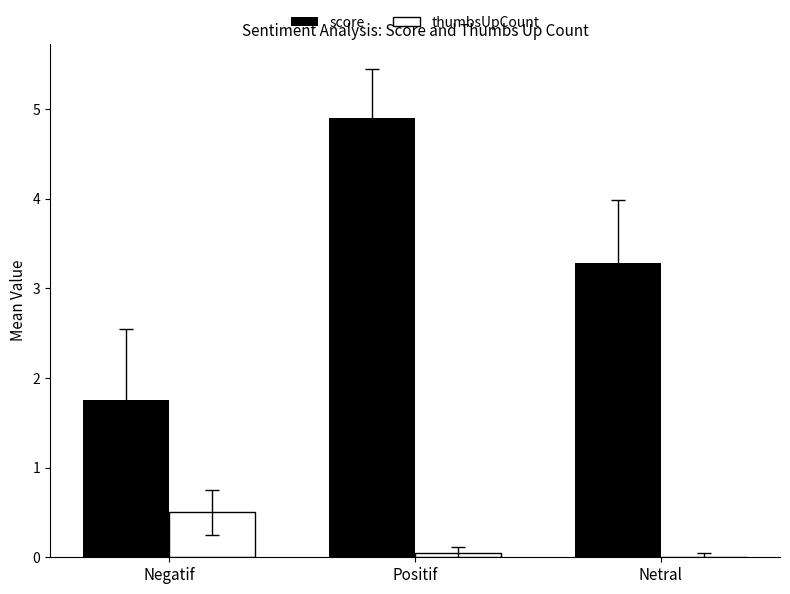

What is the sum of all score values?

9.9